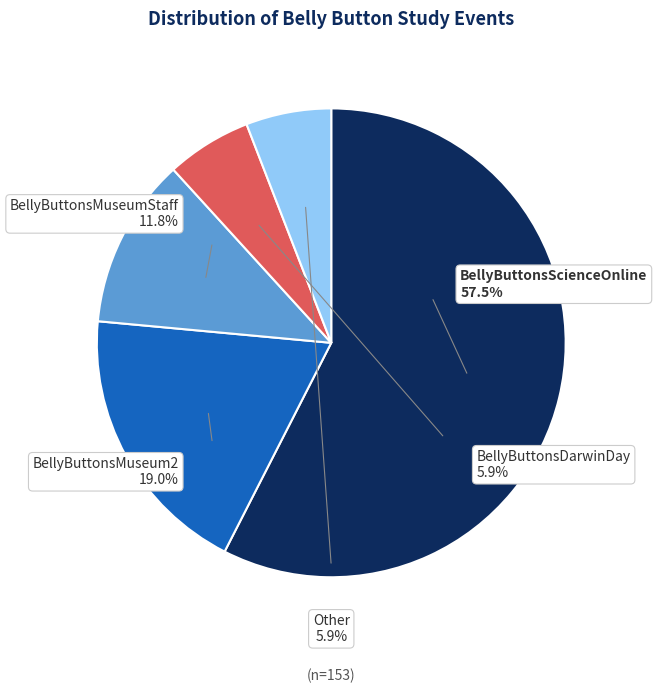

How many slices are in this pie chart?

5